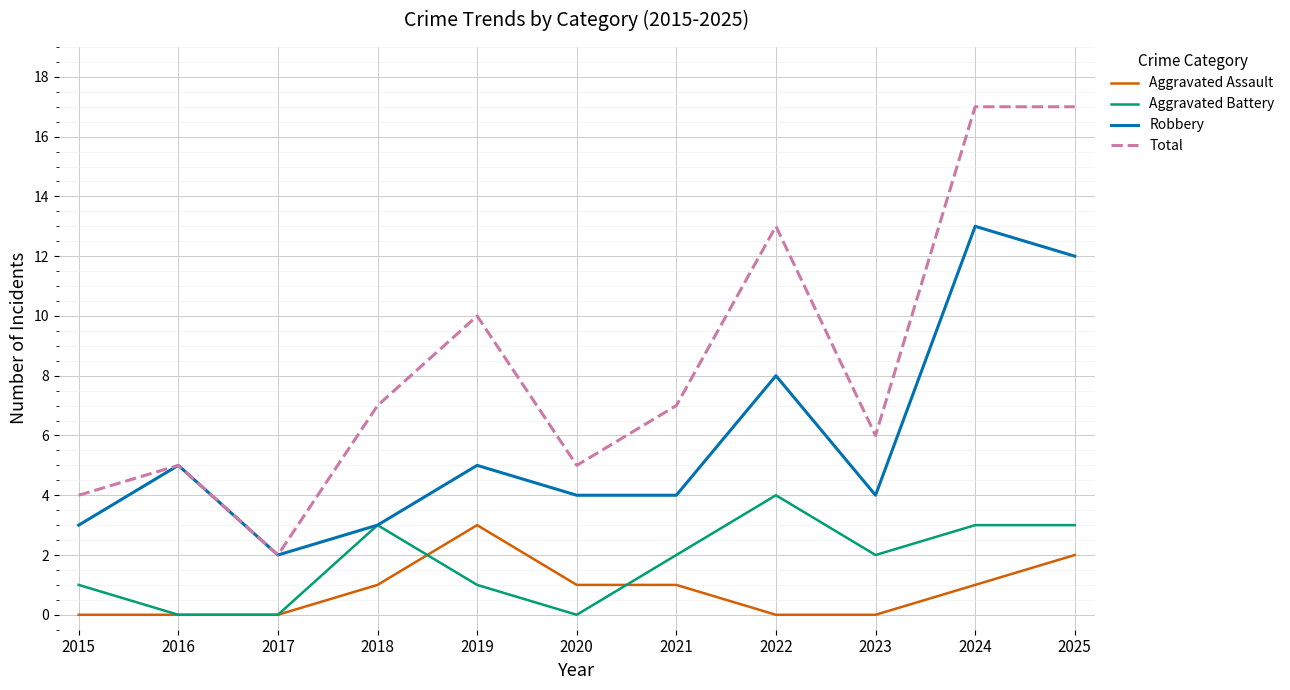

Reading left to right, what are all the values shown in this chart?

Aggravated Assault: 2015=0	2016=0	2017=0	2018=1	2019=3	2020=1	2021=1	2022=0	2023=0	2024=1	2025=2
Aggravated Battery: 2015=1	2016=0	2017=0	2018=3	2019=1	2020=0	2021=2	2022=4	2023=2	2024=3	2025=3
Robbery: 2015=3	2016=5	2017=2	2018=3	2019=5	2020=4	2021=4	2022=8	2023=4	2024=13	2025=12
Total: 2015=4	2016=5	2017=2	2018=7	2019=10	2020=5	2021=7	2022=13	2023=6	2024=17	2025=17